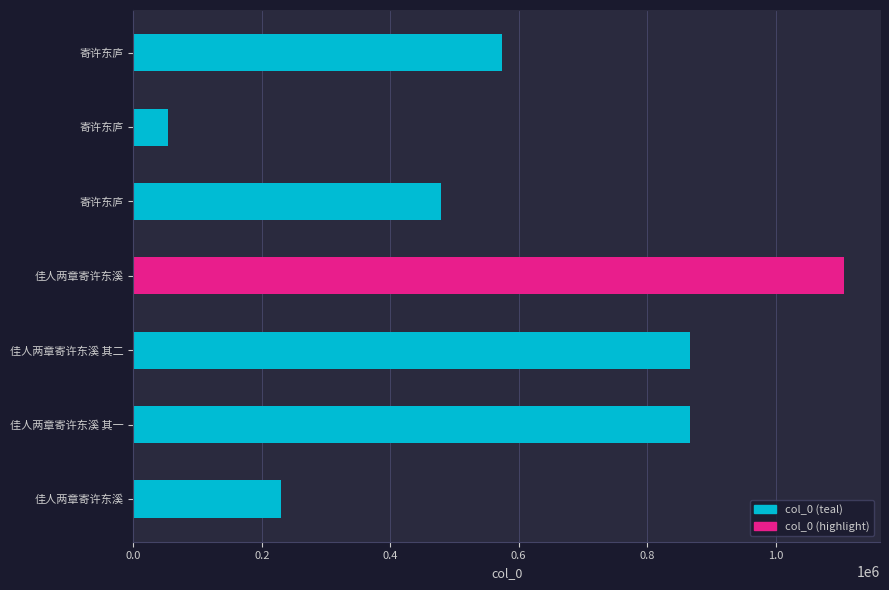

Reading right to left, transcribe all the data shown in this chart.

寄许东庐=574443	寄许东庐=53196	寄许东庐=479587	佳人两章寄许东溪=1107261	佳人两章寄许东溪 其二=866348	佳人两章寄许东溪 其一=866347	佳人两章寄许东溪=230382